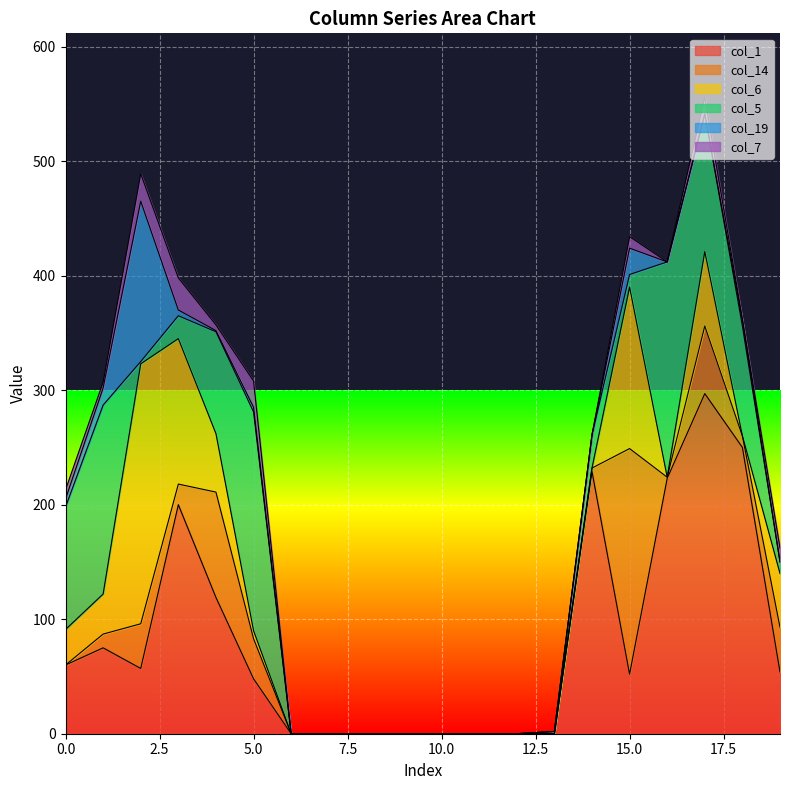

Count the number of data series in this chart.

6